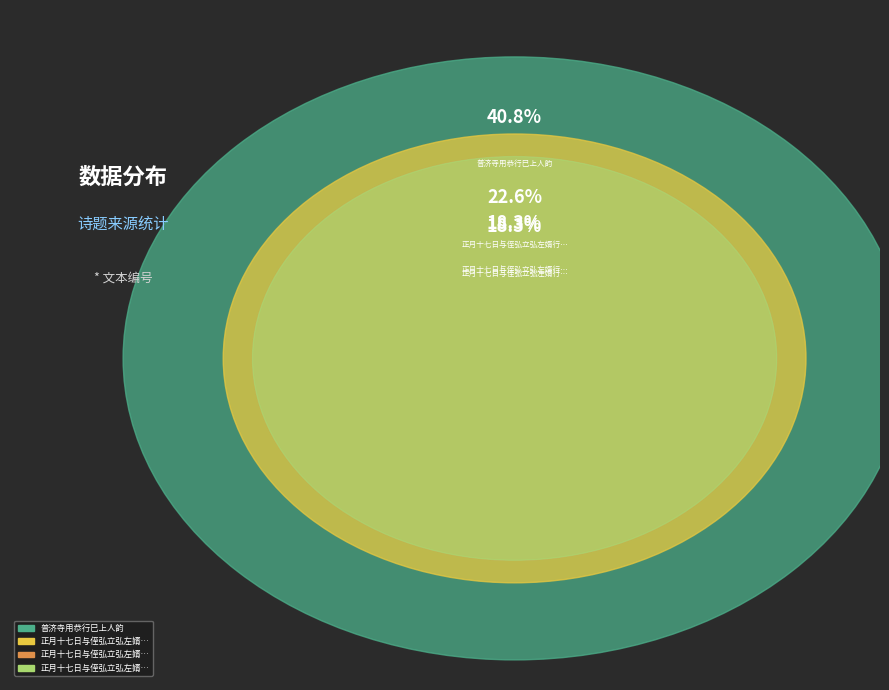

What portion of the pie excludes 正月十七日与侄弘立弘左婿行巳秀才共游□云庄赋此二绝?

77.4%